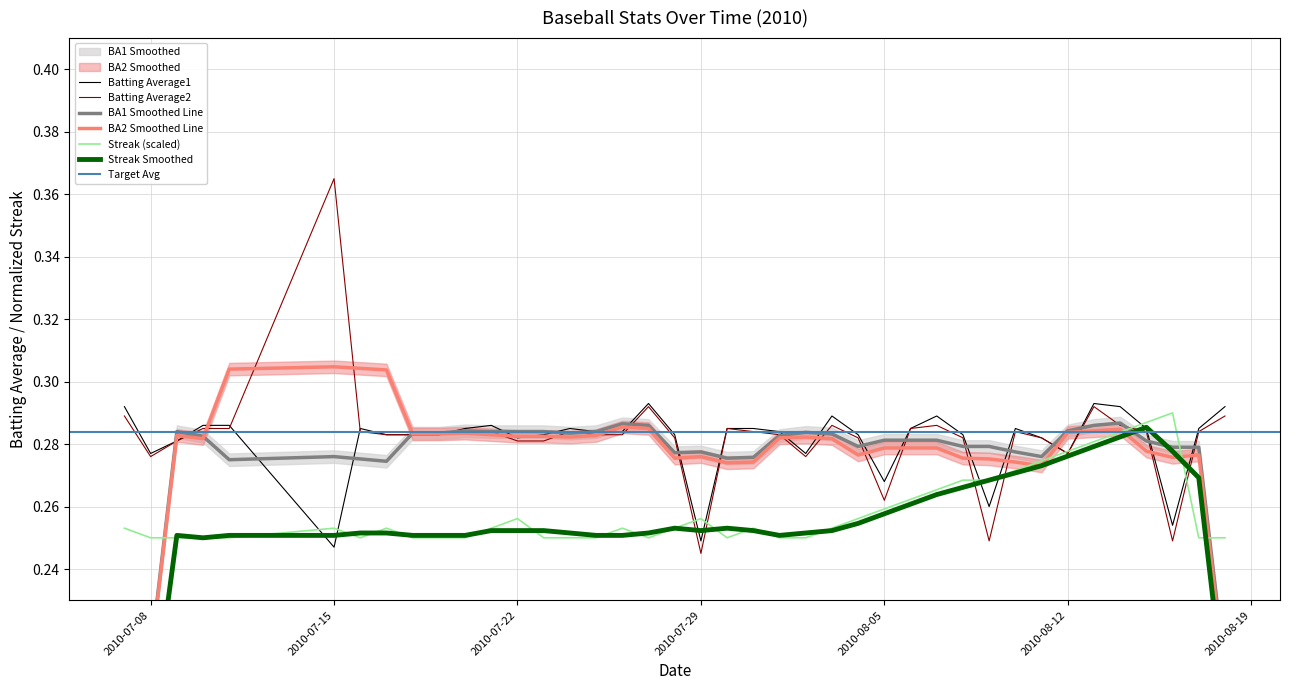

At which label does Batting Average2 reach its minimum?

2010-07-29